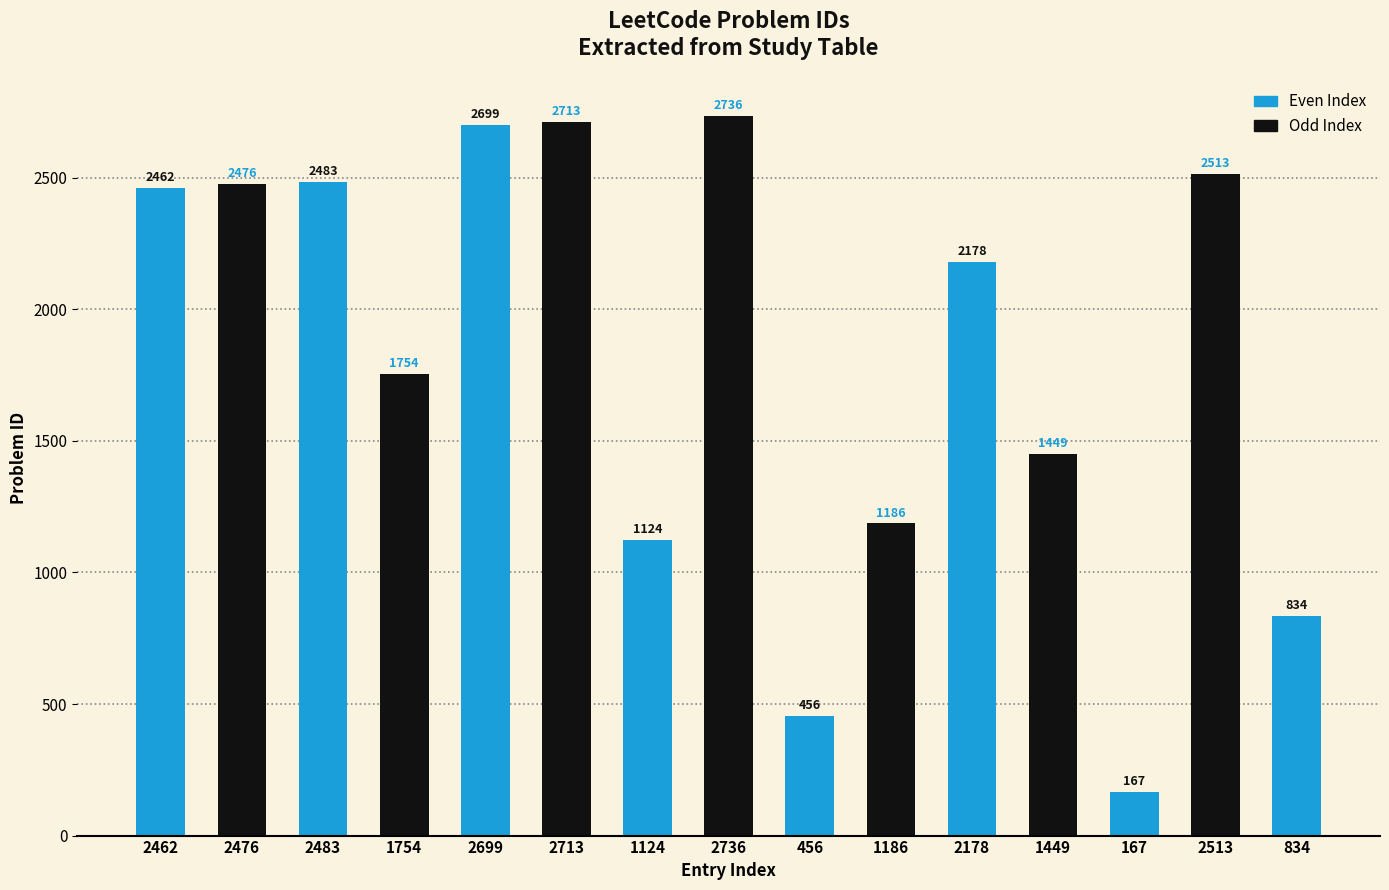

The value at 1186 is 1186. True or false?

True